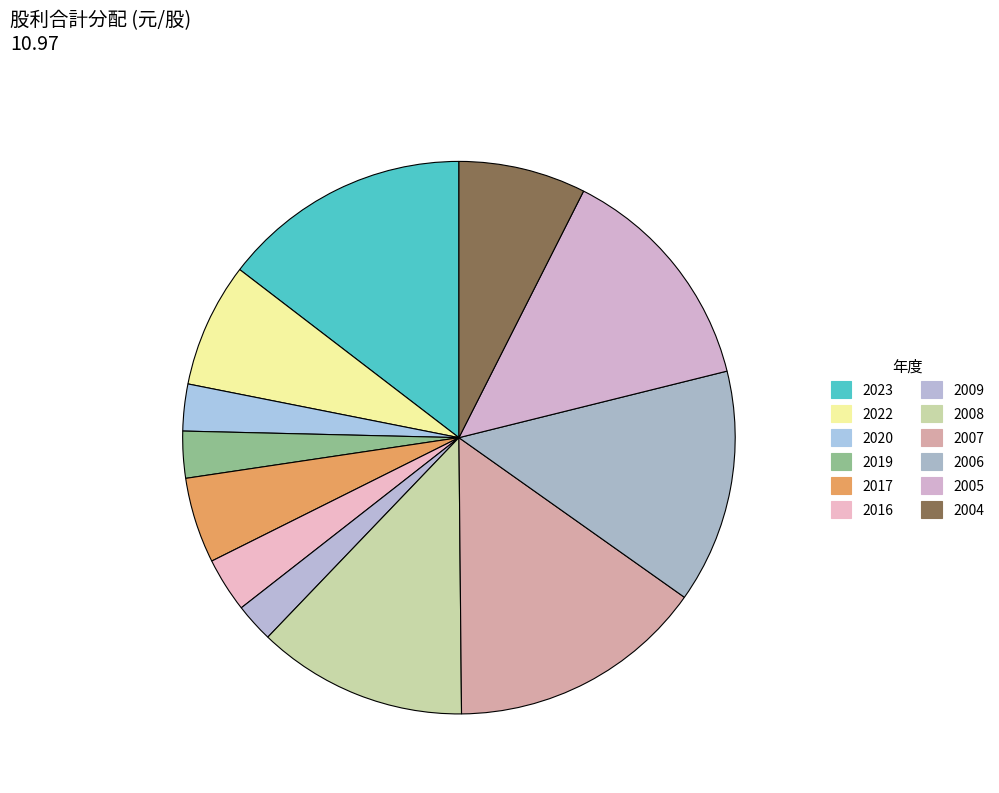

To the nearest percent, what is the difference between the largest and smallest slice percentages?

13%